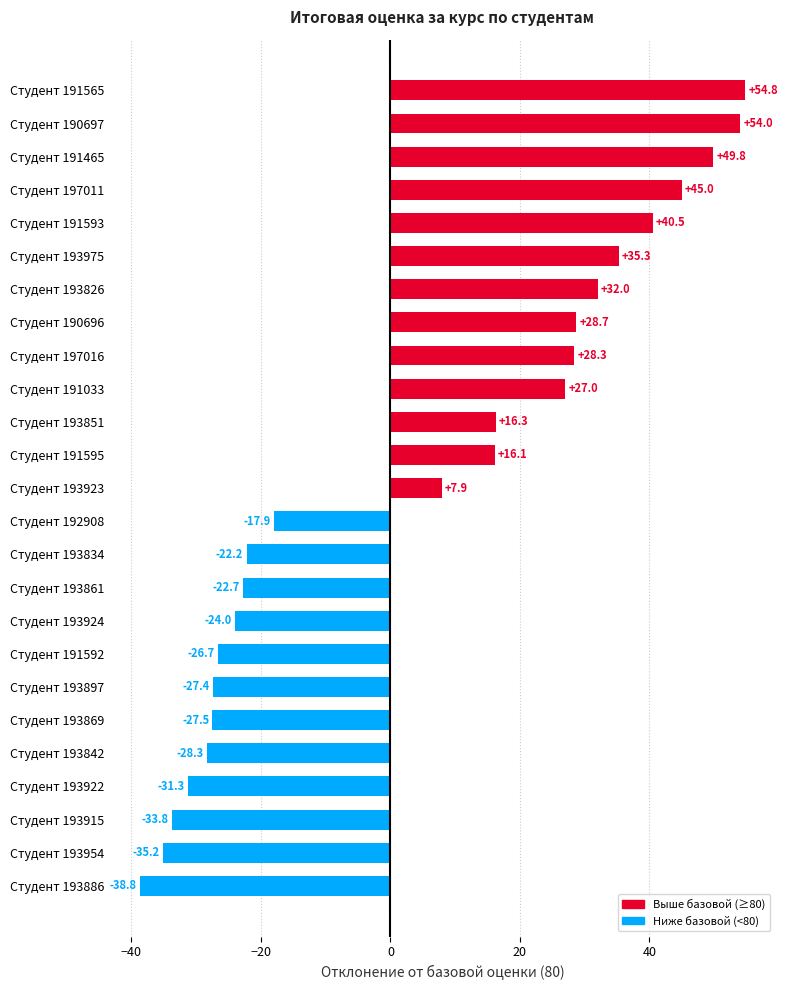

Count the number of values greater than 7.

13